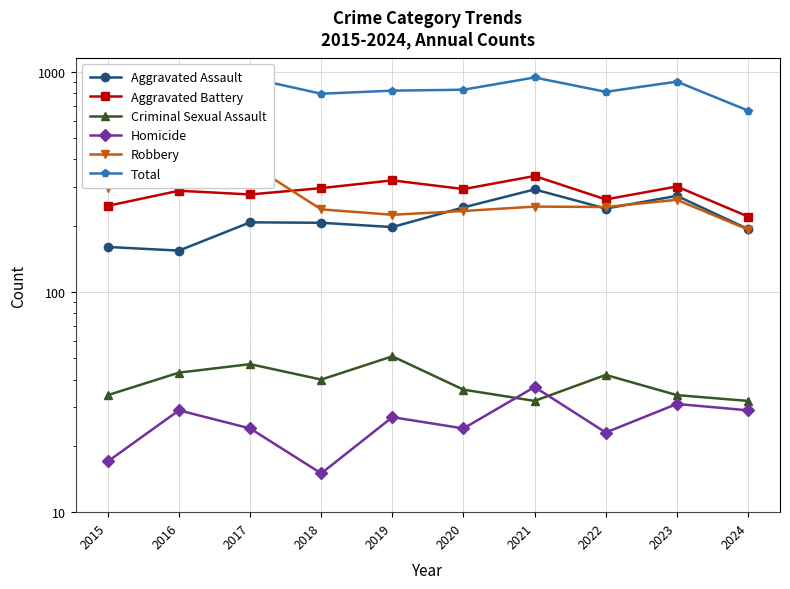

What is the difference between the highest and lowest values at 2024?

637